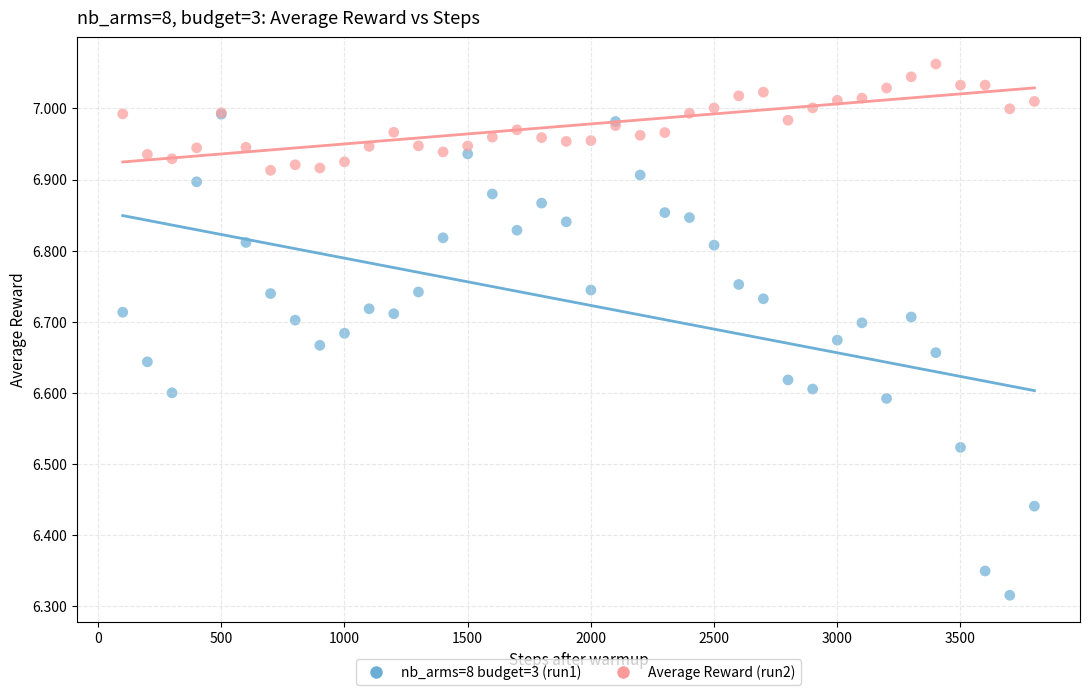

What are all the series names shown in the legend?

nb_arms=8 budget=3 (run1), Average Reward (run2)